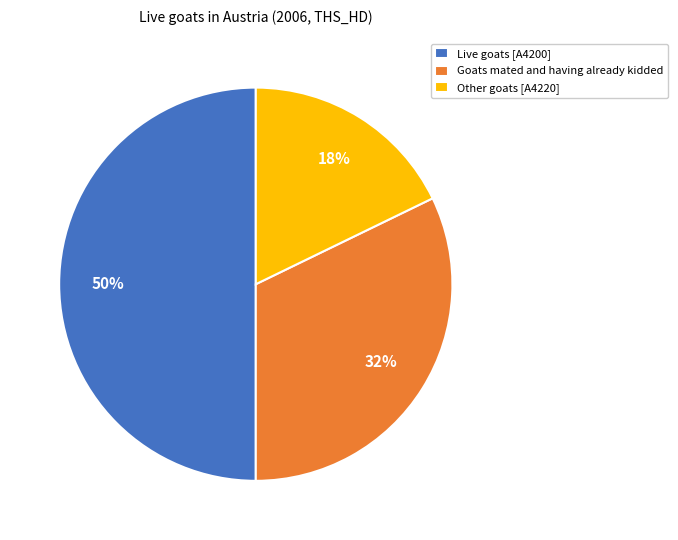

Which slice is the largest?

Live goats [A4200]